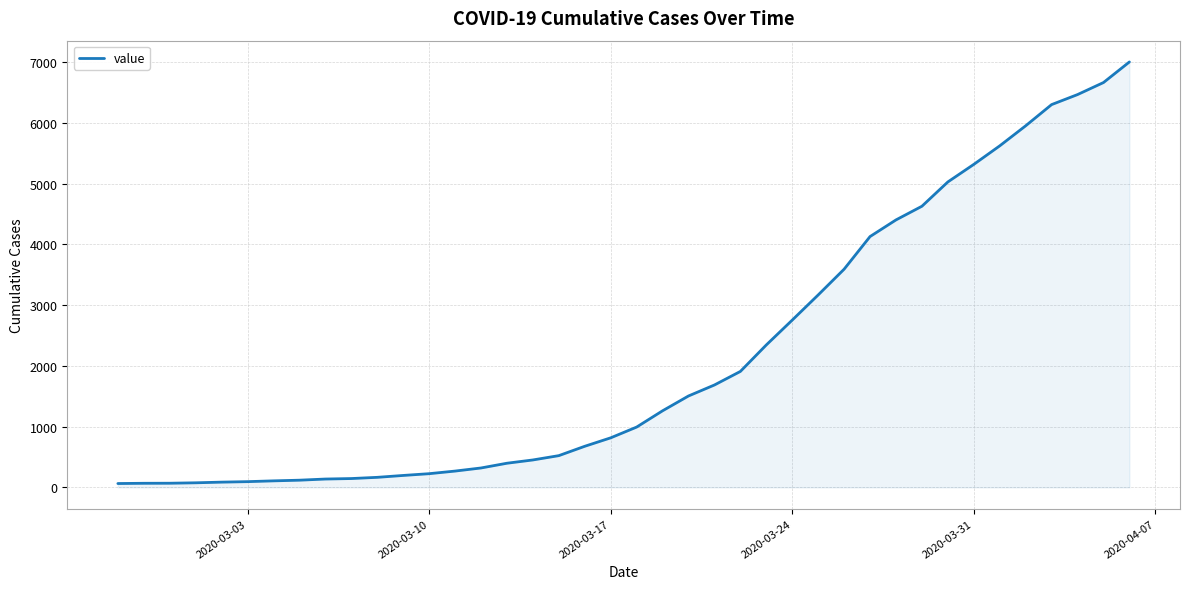

What is the maximum value shown in the chart?

7003